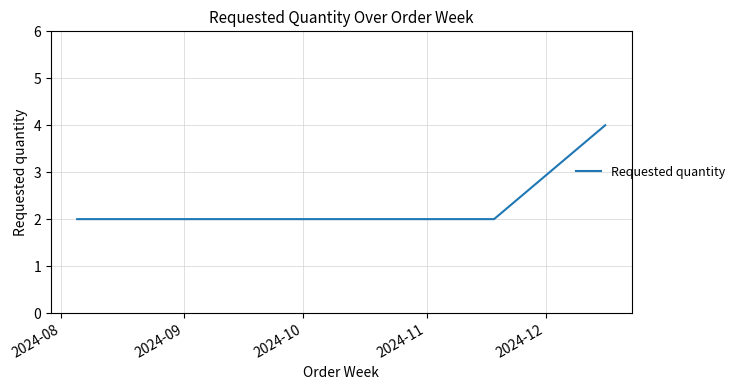

What is the greatest value displayed?

4